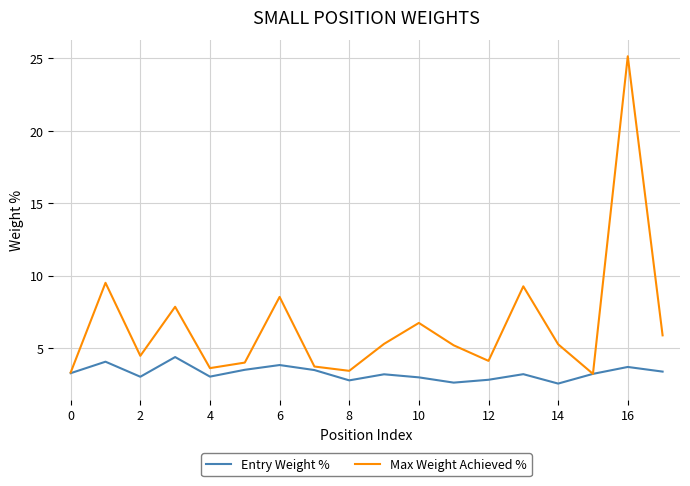

What is the minimum value shown in the chart?

2.5